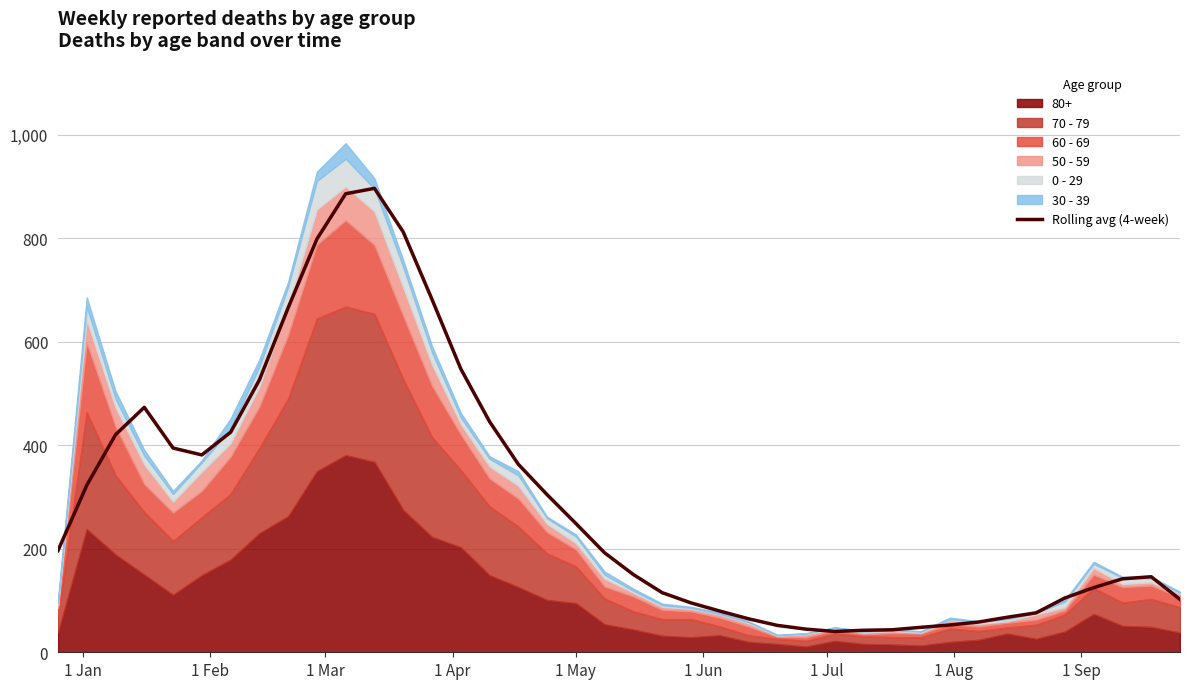

What is the maximum value for Rolling avg (4-week)?

896.8